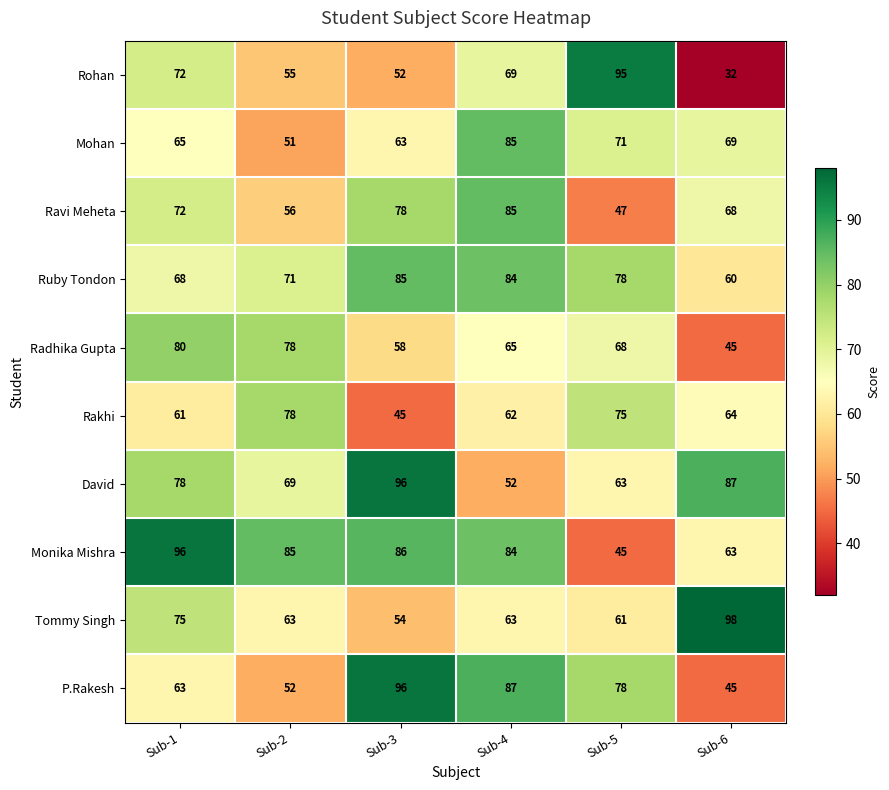

List the labels in order of Radhika Gupta value, largest first.

Sub-1, Sub-2, Sub-5, Sub-4, Sub-3, Sub-6